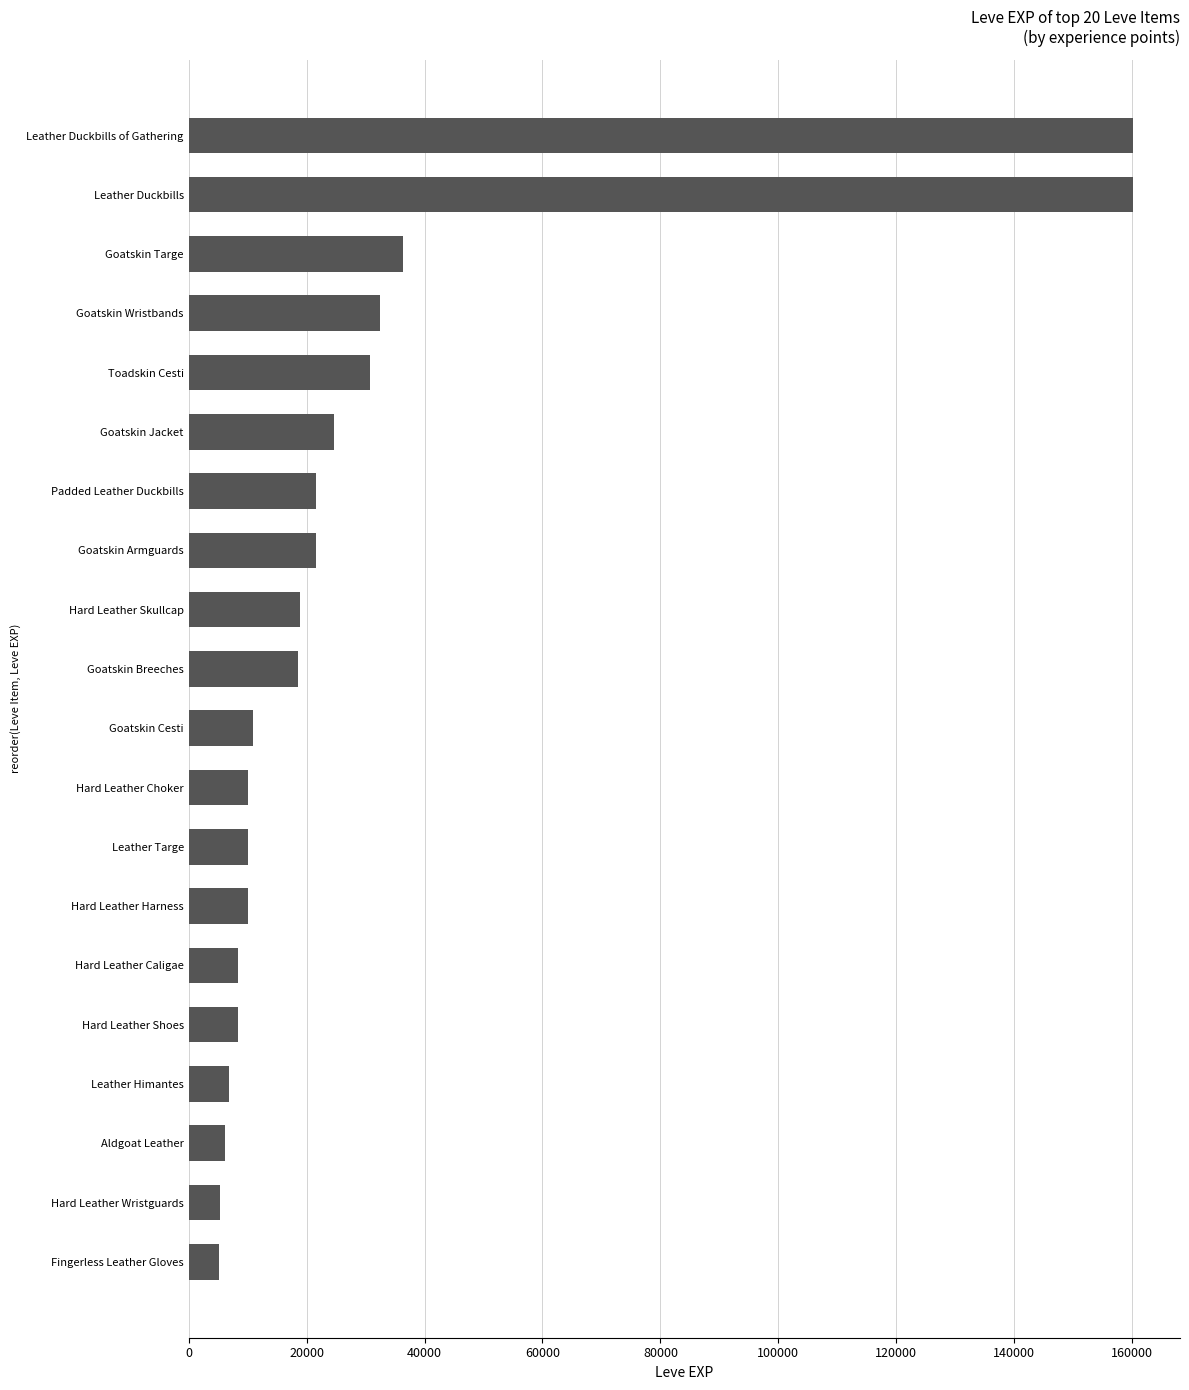

At which label is the value closest to 82666?

Goatskin Targe